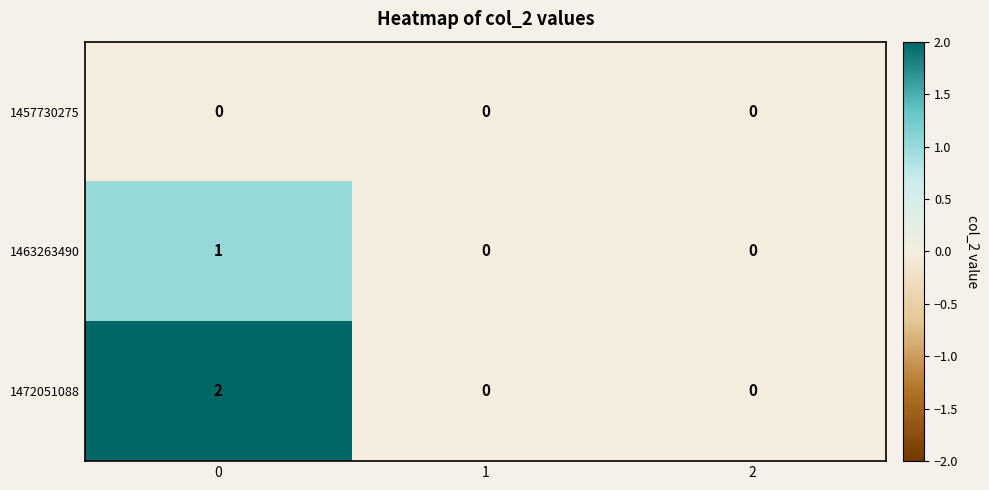

The value of 1463263490 at 1 is 0. True or false?

True